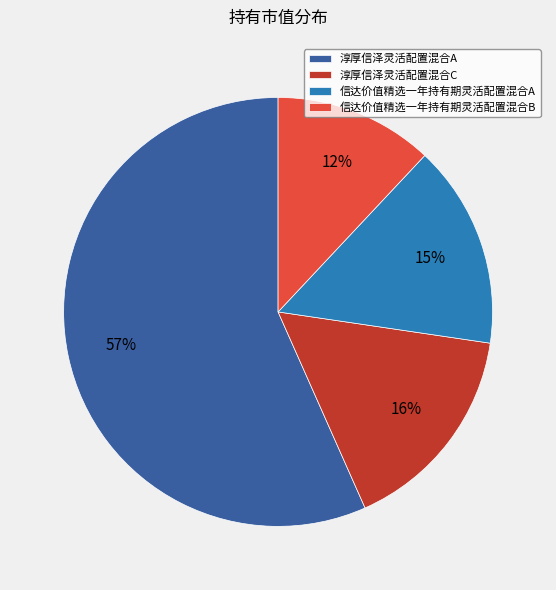

Is it true that 淳厚信泽灵活配置混合C is 16% of the pie?

True